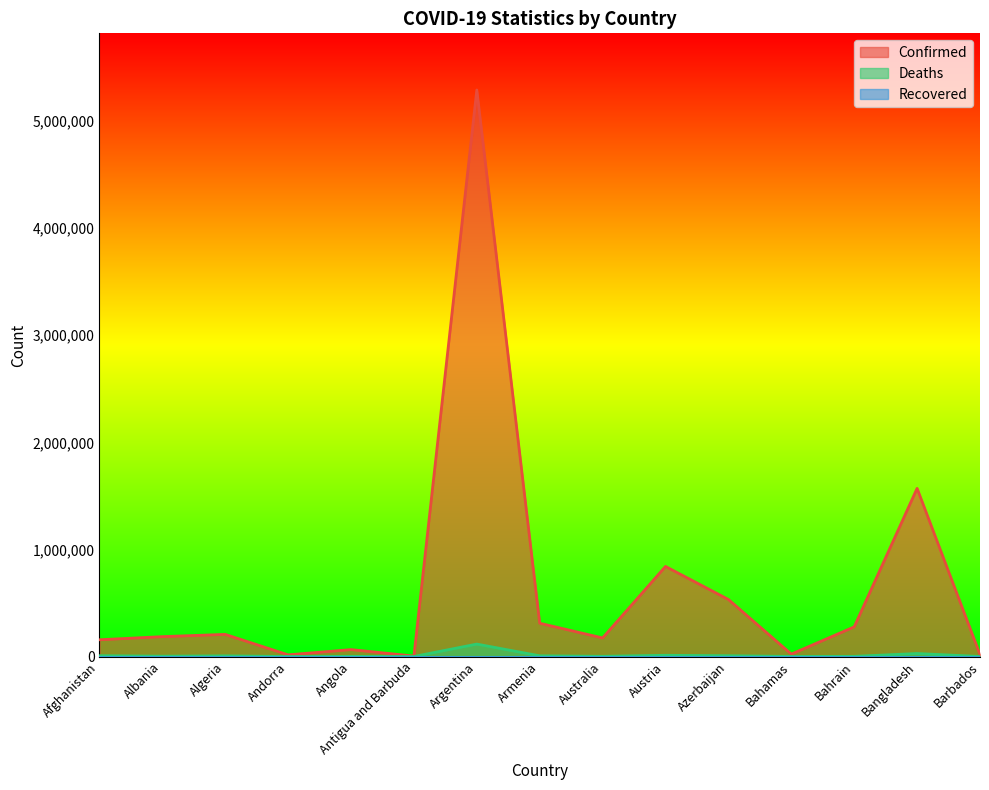

The Confirmed series shows 1569982 at Bangladesh. True or false?

True